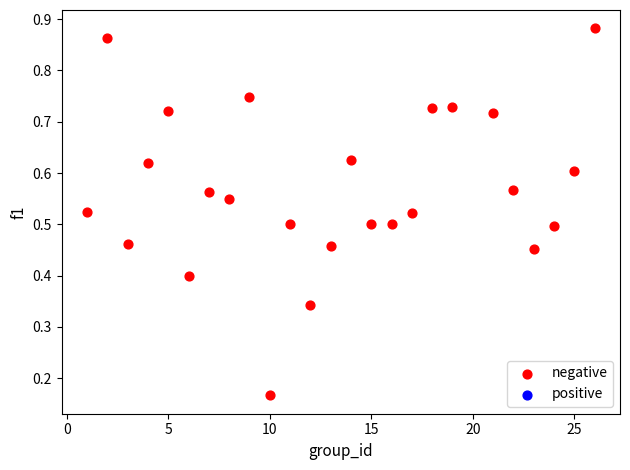

Count the number of points in this scatter plot.

25